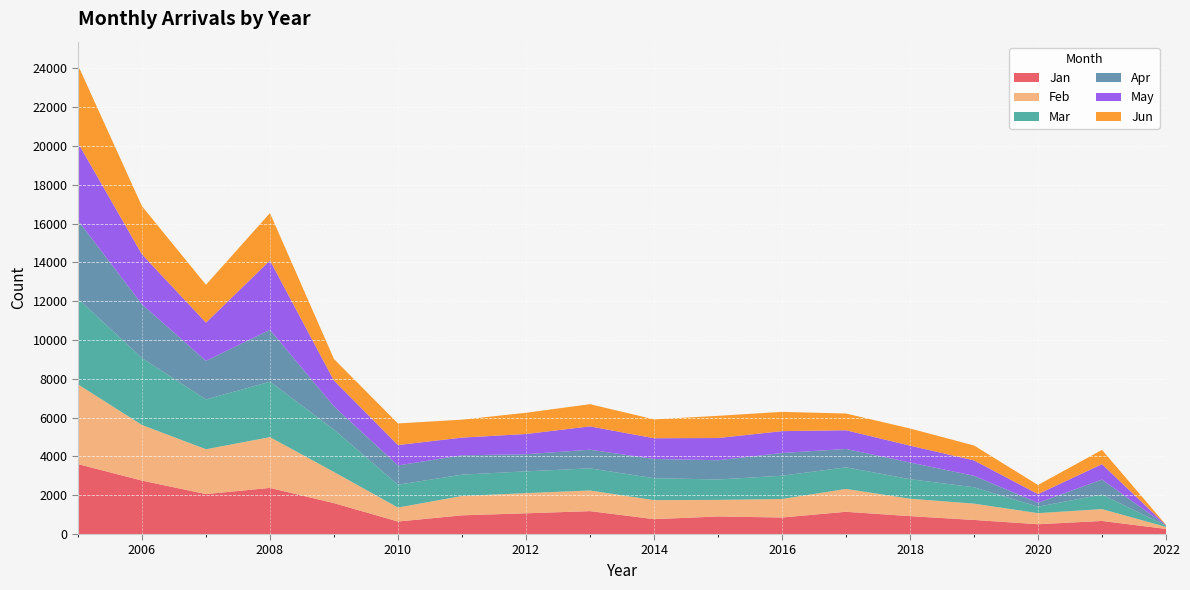

Reading right to left, list all the values displayed in this chart.

Jan: 263	674	505	726	923	1146	852	904	767	1180	1068	964	644	1592	2377	2058	2754	3604
Feb: 104	611	571	841	899	1179	954	856	980	1064	1040	998	721	1606	2617	2312	2868	4112
Mar: 55	752	332	843	1006	1112	1199	1051	1131	1140	1123	1098	1177	2181	2856	2568	3446	4409
Apr: 26	770	202	592	860	948	1172	992	991	962	882	997	995	1200	2675	1991	2771	4039
May: 10	795	448	793	868	964	1126	1145	1068	1202	1043	913	1049	1331	3575	1967	2575	3997
Jun: 19	736	470	769	885	862	994	1144	973	1145	1093	925	1114	1111	2444	1953	2484	4008